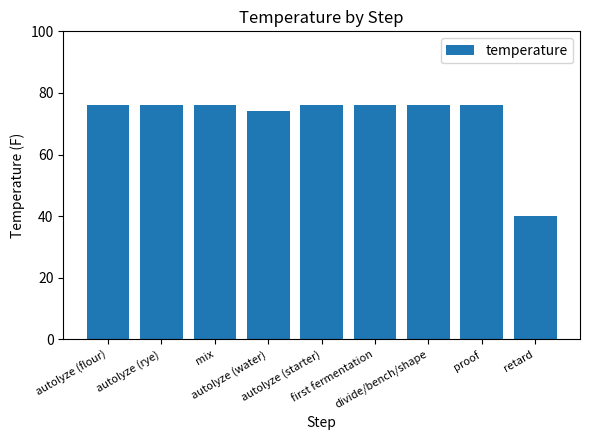

What is the value of the 4th bar from the left?

74